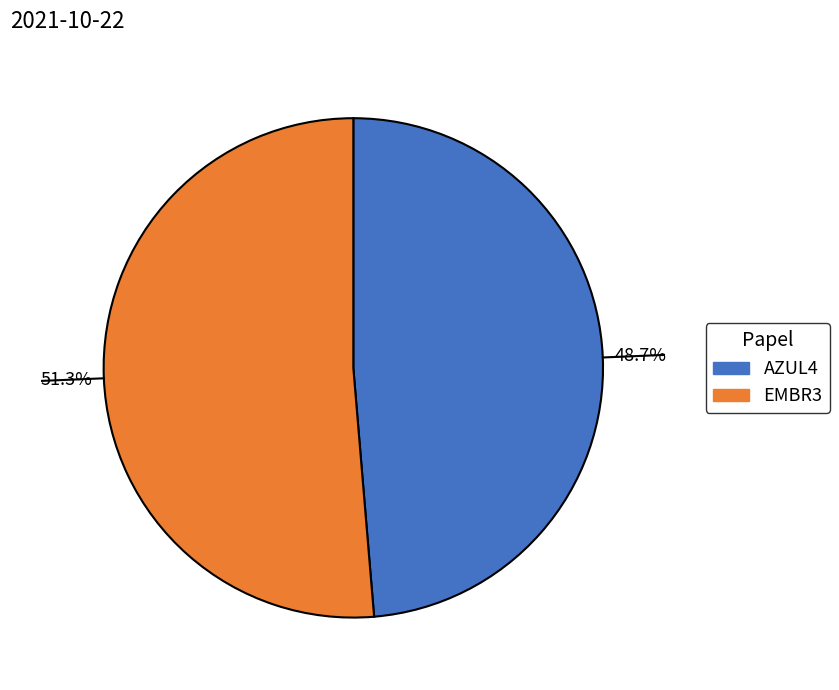

Do AZUL4 and EMBR3 together represent more than half of the pie?

Yes